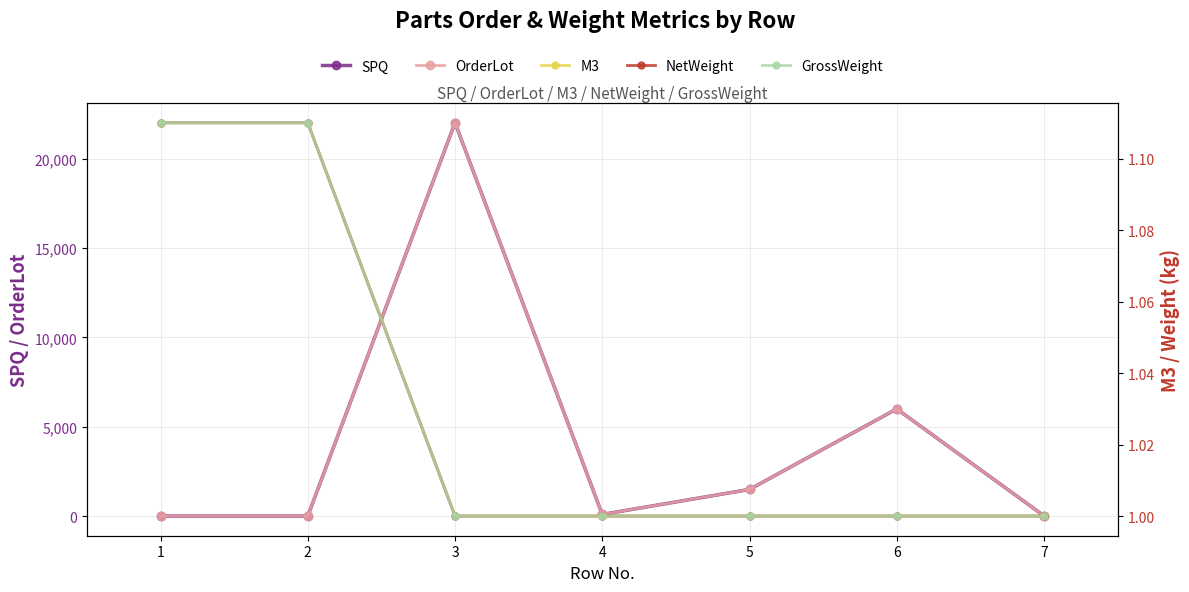

In SPQ, how many points are higher than both neighbors (excluding endpoints)?

2